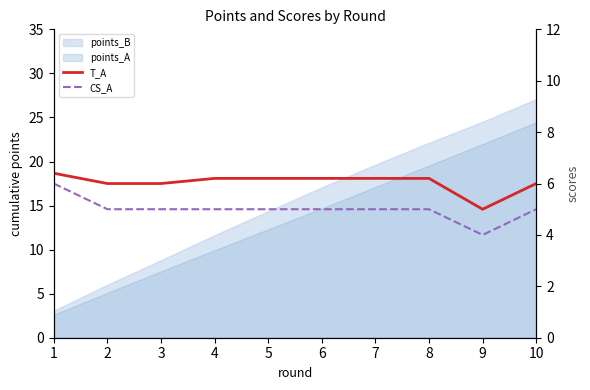

True or false: T_A has more than 1 interior local peaks.

False